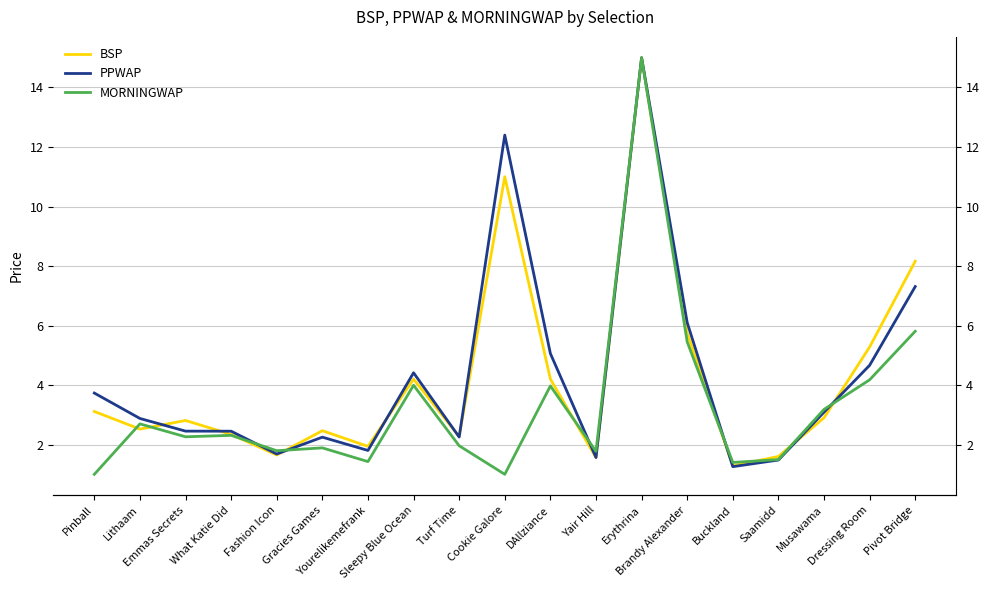

Reading right to left, list all the values displayed in this chart.

BSP: Pivot Bridge=8.2	Dressing Room=5.3	Musawama=2.9	Saamidd=1.6	Buckland=1.3	Brandy Alexander=5.7	Erythrina=15.0	Yair Hill=1.6	DAllziance=4.2	Cookie Galore=11.0	Turf Time=2.3	Sleepy Blue Ocean=4.2	Yourelikemefrank=1.9	Gracies Games=2.5	Fashion Icon=1.6	What Katie Did=2.3	Emmas Secrets=2.8	Lithaam=2.5	Pinball=3.1
PPWAP: Pivot Bridge=7.3	Dressing Room=4.7	Musawama=3.1	Saamidd=1.5	Buckland=1.3	Brandy Alexander=6.1	Erythrina=15.0	Yair Hill=1.6	DAllziance=5.1	Cookie Galore=12.4	Turf Time=2.3	Sleepy Blue Ocean=4.4	Yourelikemefrank=1.8	Gracies Games=2.2	Fashion Icon=1.7	What Katie Did=2.4	Emmas Secrets=2.5	Lithaam=2.9	Pinball=3.7
MORNINGWAP: Pivot Bridge=5.8	Dressing Room=4.2	Musawama=3.2	Saamidd=1.5	Buckland=1.4	Brandy Alexander=5.5	Erythrina=15.0	Yair Hill=1.8	DAllziance=4.0	Cookie Galore=1.0	Turf Time=2.0	Sleepy Blue Ocean=4.0	Yourelikemefrank=1.4	Gracies Games=1.9	Fashion Icon=1.8	What Katie Did=2.3	Emmas Secrets=2.3	Lithaam=2.7	Pinball=1.0